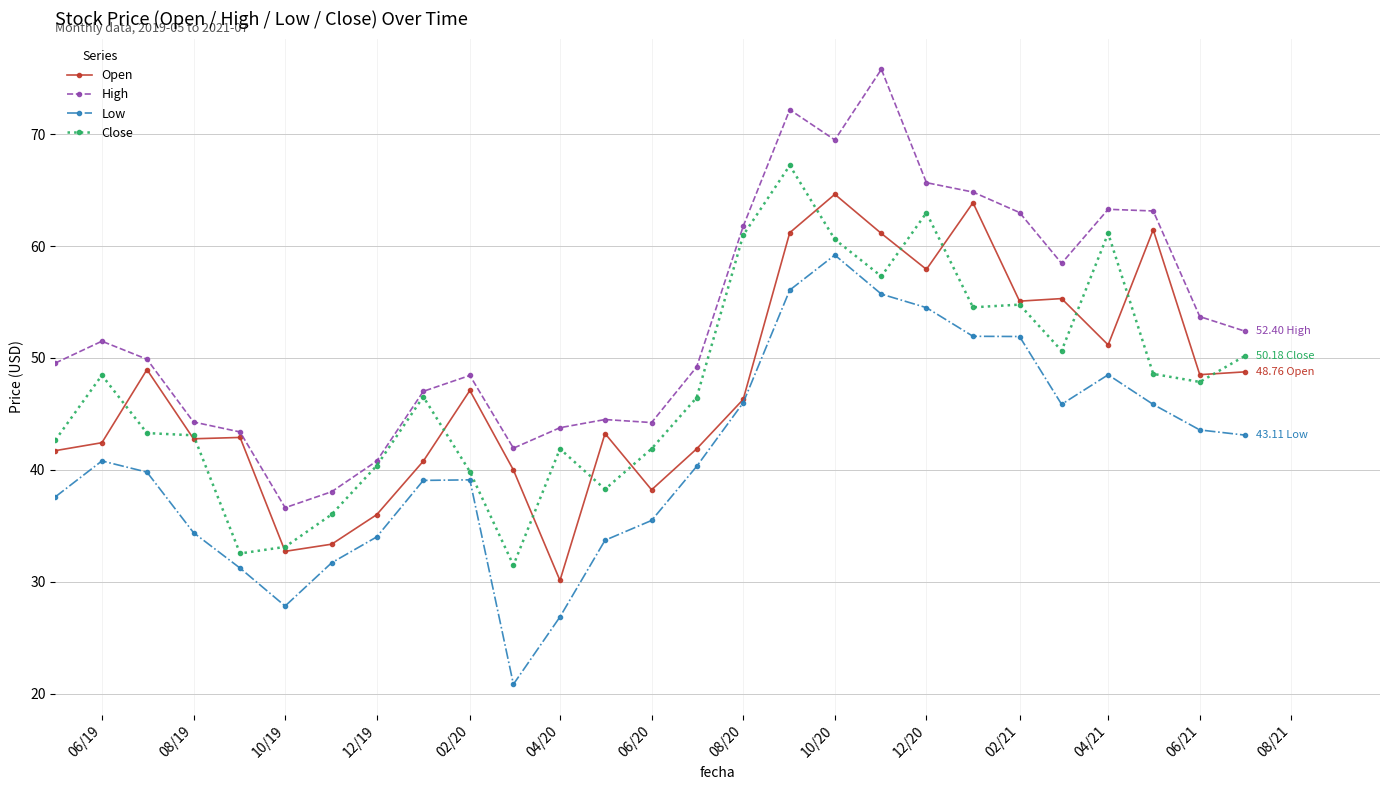

True or false: Low and Close cross at least once.

False